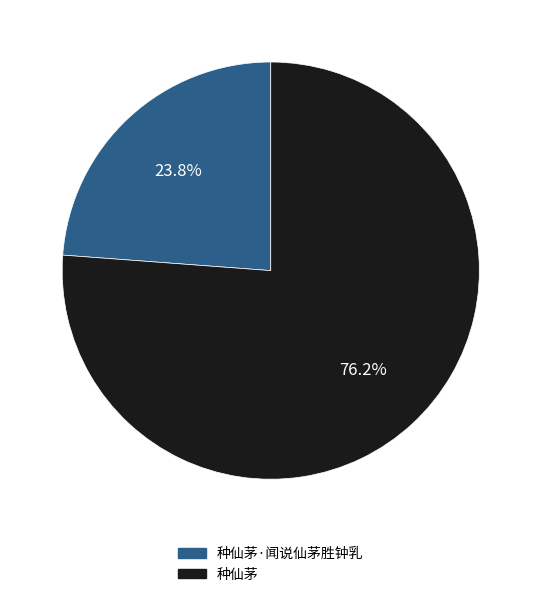

Rank the categories by value from lowest to highest.

种仙茅·闻说仙茅胜钟乳, 种仙茅